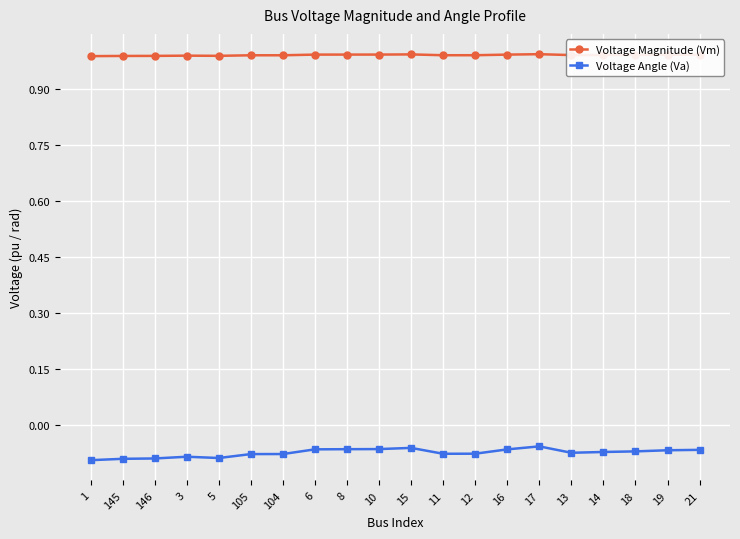

What position from the left is 13?

16